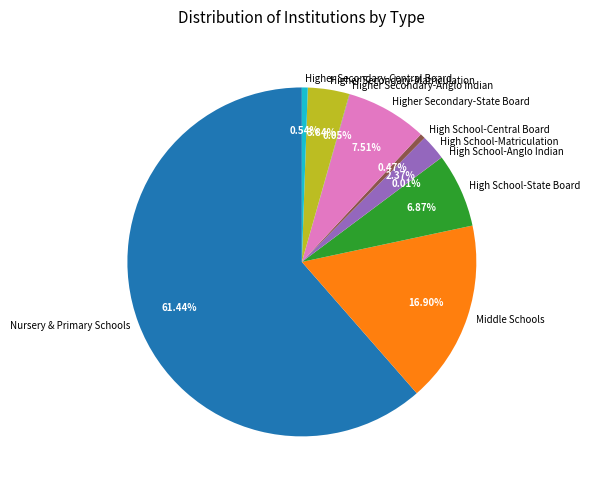

Approximately how many times larger is the value at Middle Schools compared to Higher Secondary-Central Board?

31.2